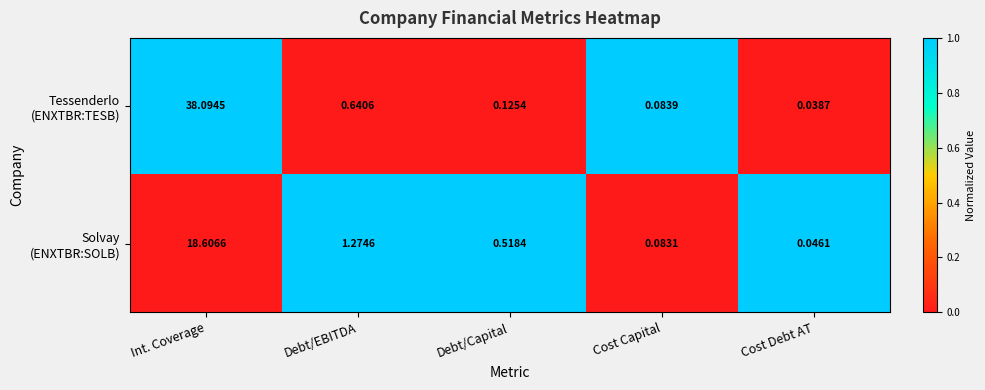

At which category does the chart reach its minimum across all series?

Cost Debt AT